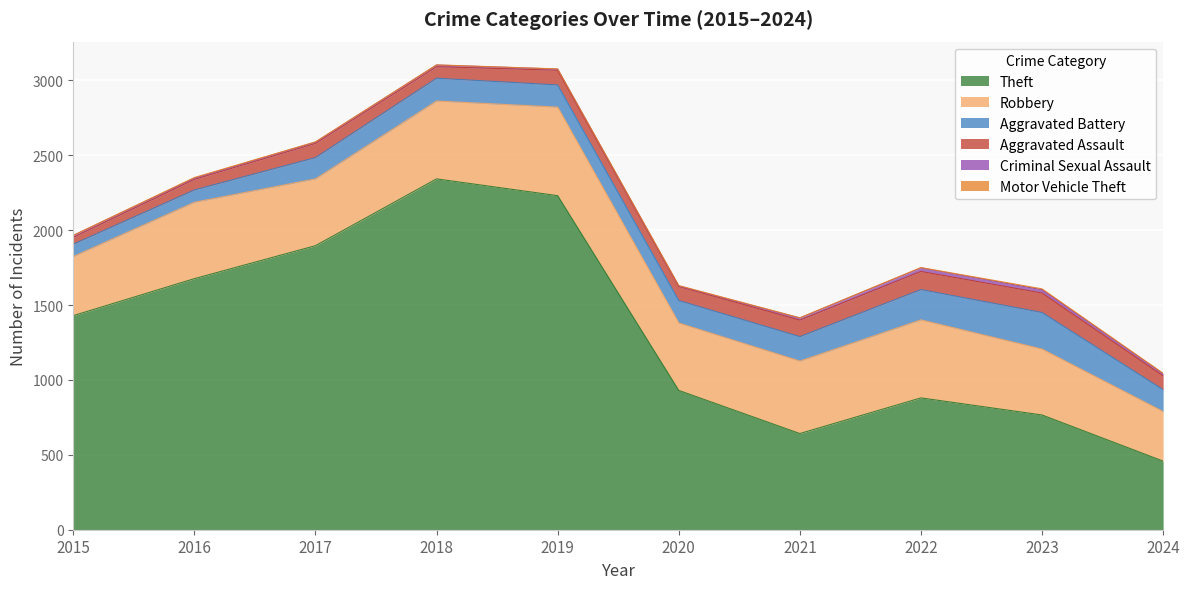

Which series has the largest total across all categories?

Theft